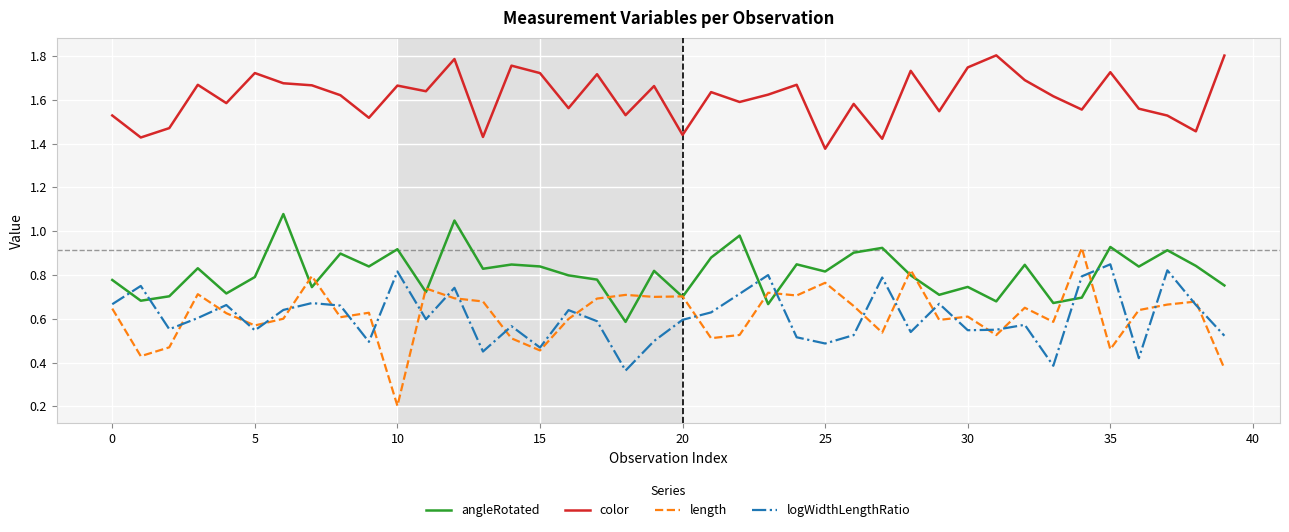

Which series has the largest total across all categories?

color